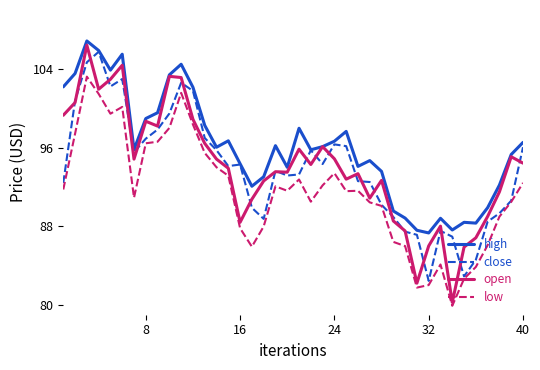

Which series has the largest total across all categories?

high